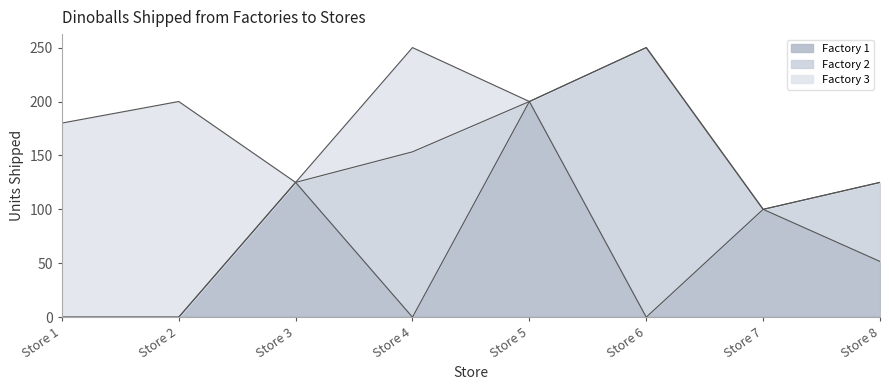

What is the greatest value displayed?

250.0